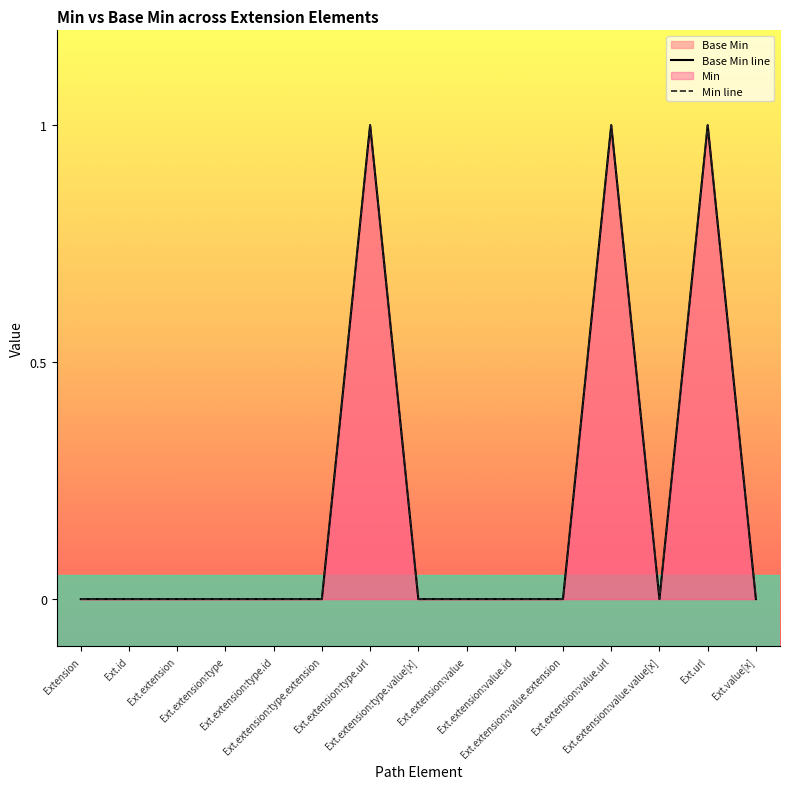

True or false: Base Min line has more than 1 interior local peaks.

True